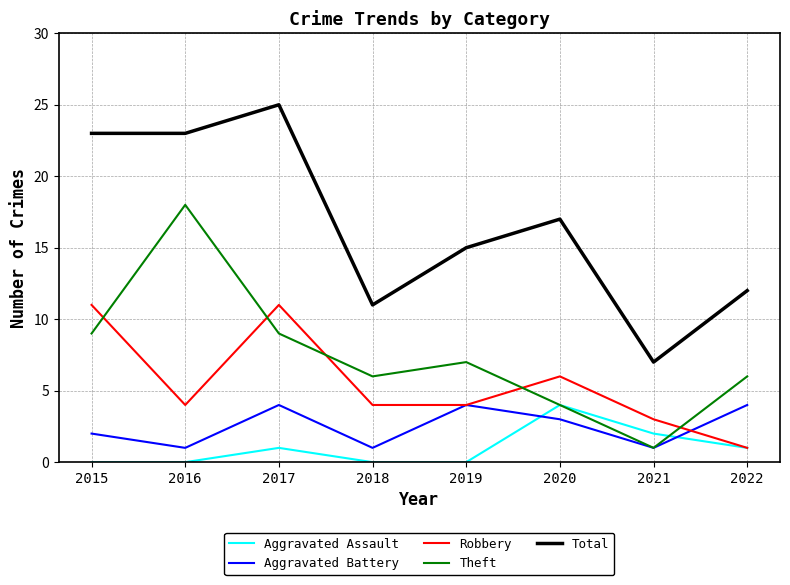

At which category is the sum across all series the highest?

2017